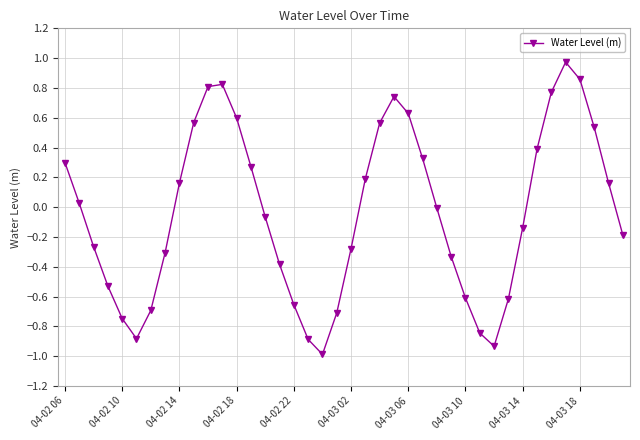

How many interior local peaks (higher than both neighbors) does the data have?

3